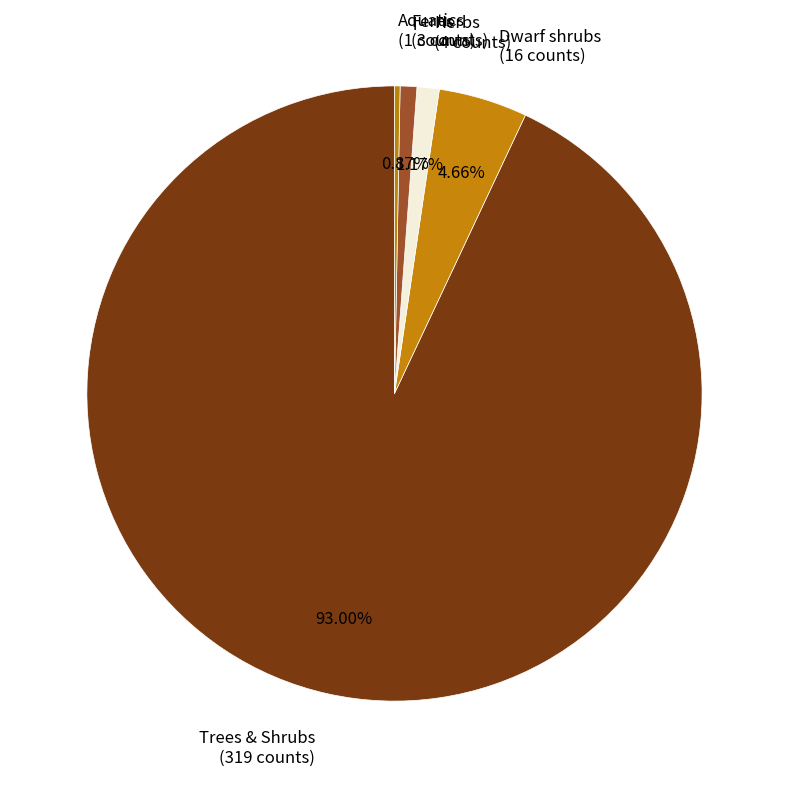

Which has a higher value, Trees & Shrubs (319 counts) or Ferns (3 counts)?

Trees & Shrubs (319 counts)